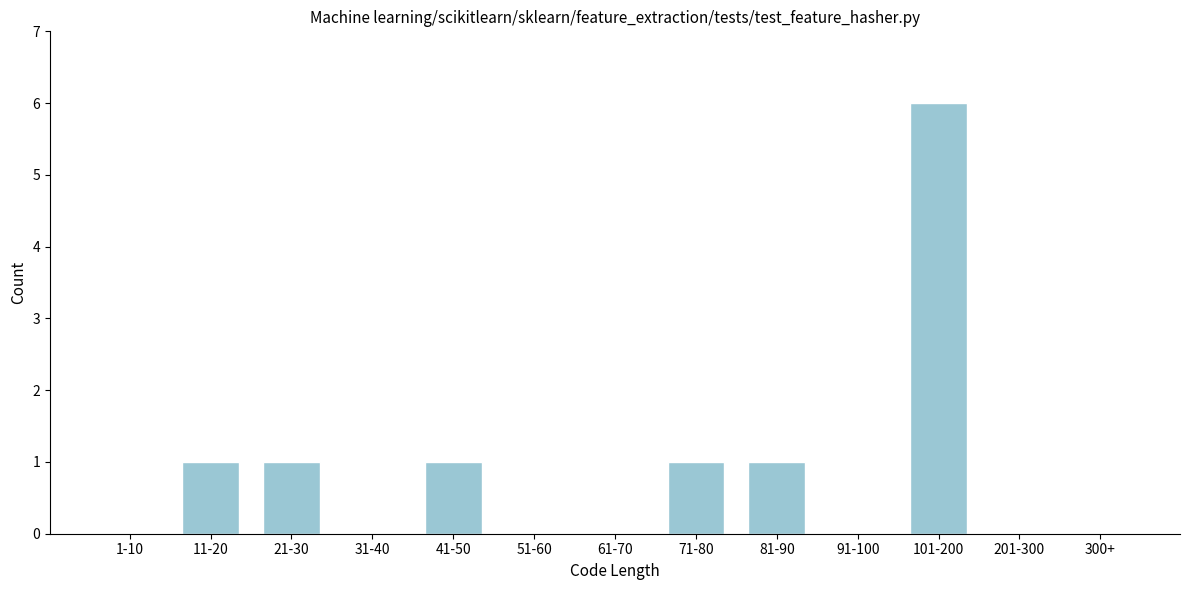

Reading left to right, list all the values displayed in this chart.

1-10=0	11-20=1	21-30=1	31-40=0	41-50=1	51-60=0	61-70=0	71-80=1	81-90=1	91-100=0	101-200=6	201-300=0	300+=0